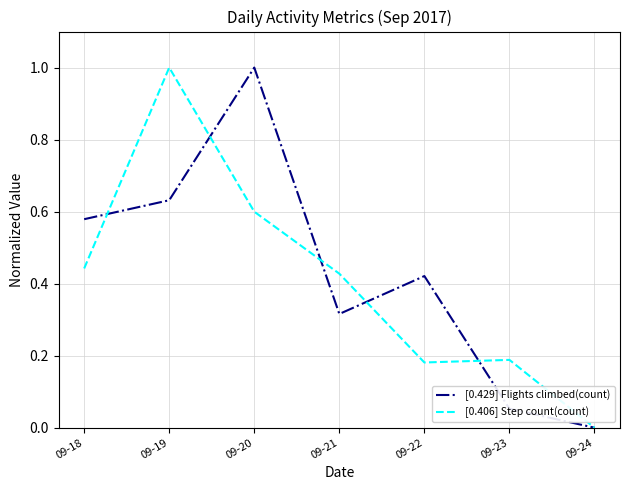

Is the value of [0.429] Flights climbed(count) at 09-23 greater than the value of [0.406] Step count(count) at 09-24?

Yes